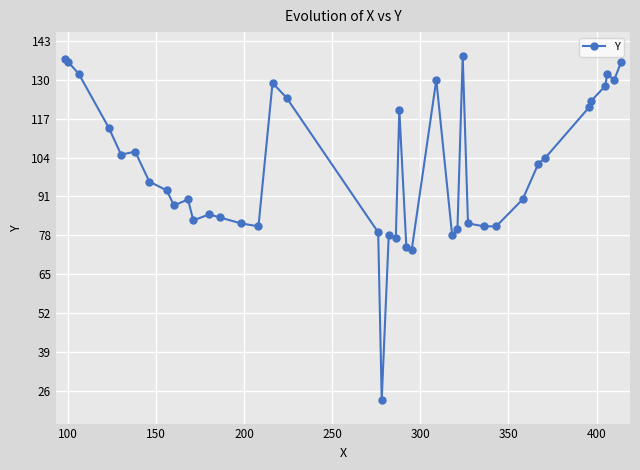

Does the chart display data point markers on the line(s)?

Yes